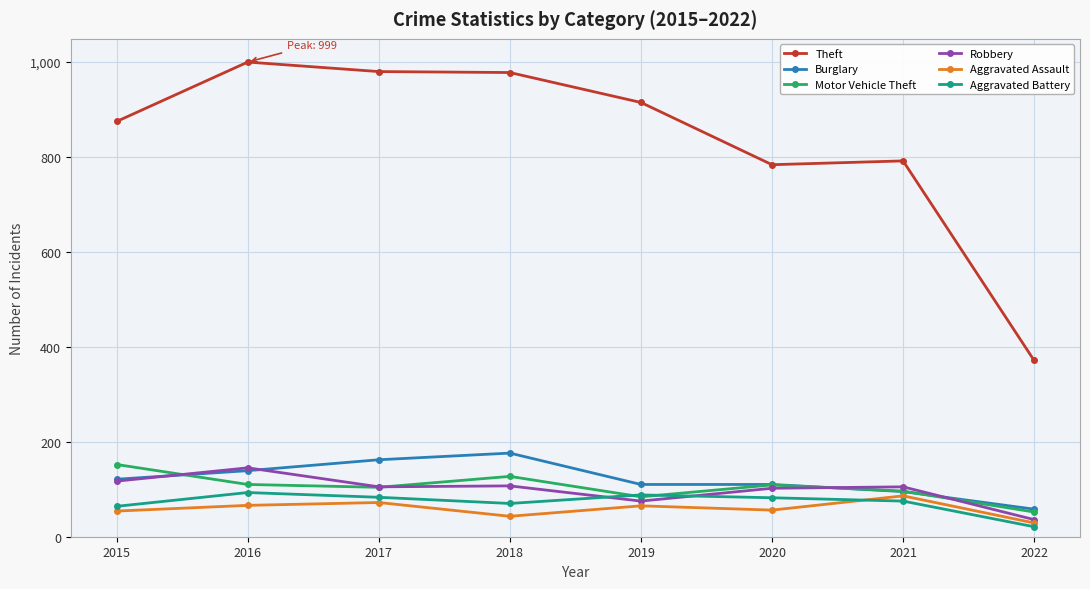

What are all the series names shown in the legend?

Theft, Burglary, Motor Vehicle Theft, Robbery, Aggravated Assault, Aggravated Battery